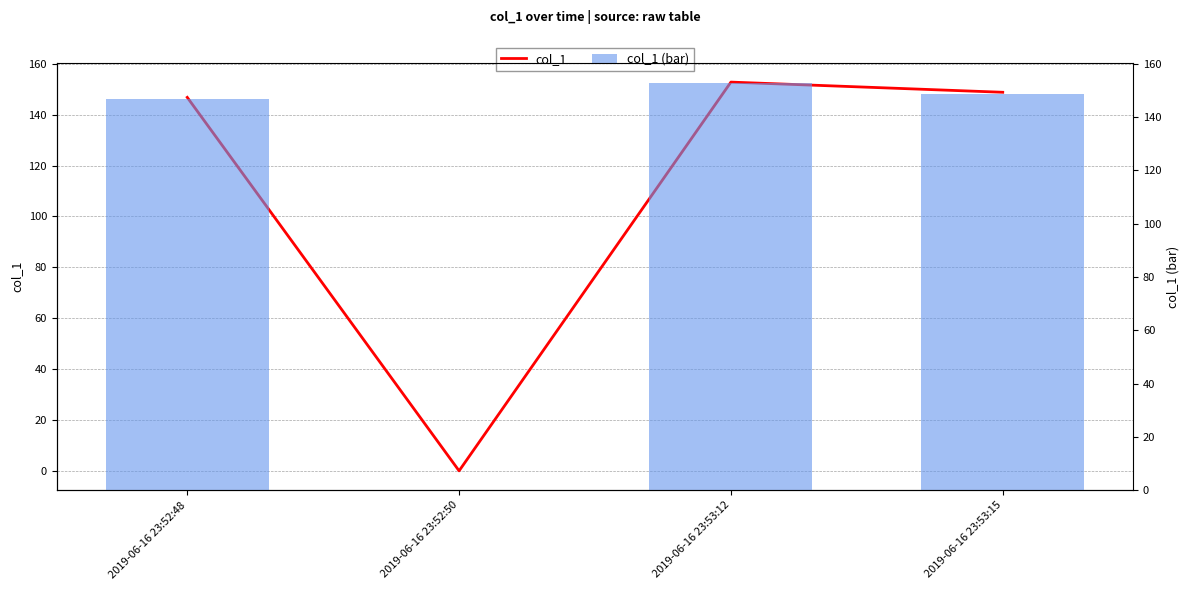

What is the total value across all series at 2019-06-16 23:53:12?

305.6